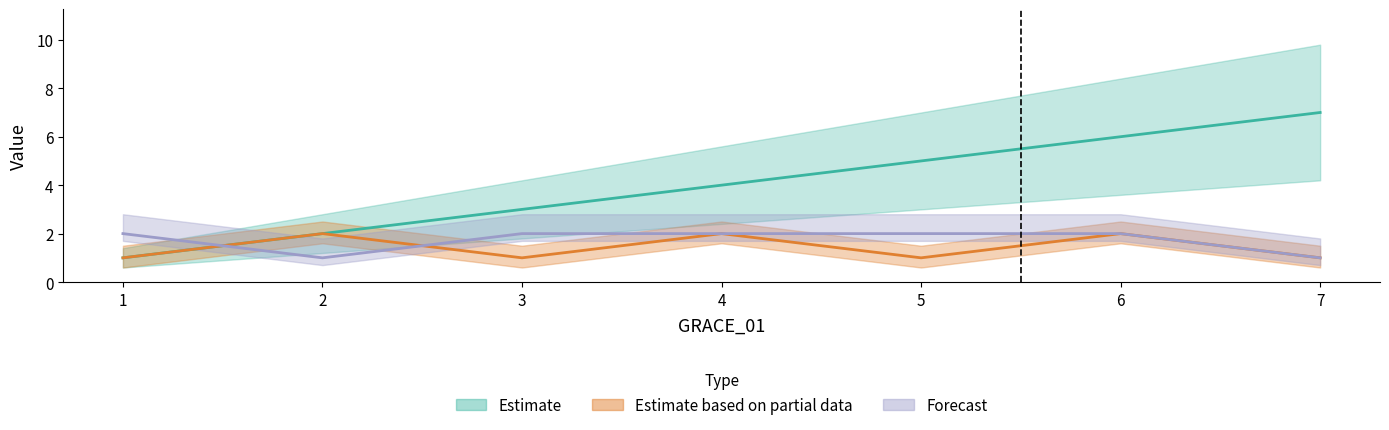

Reading left to right, extract all data points from this chart.

GRACE_02: 1=1	2=2	3=3	4=4	5=5	6=6	7=7
GRACE_05: 1=1	2=2	3=1	4=2	5=1	6=2	7=1
GRACE_07: 1=2	2=1	3=2	4=2	5=2	6=2	7=1